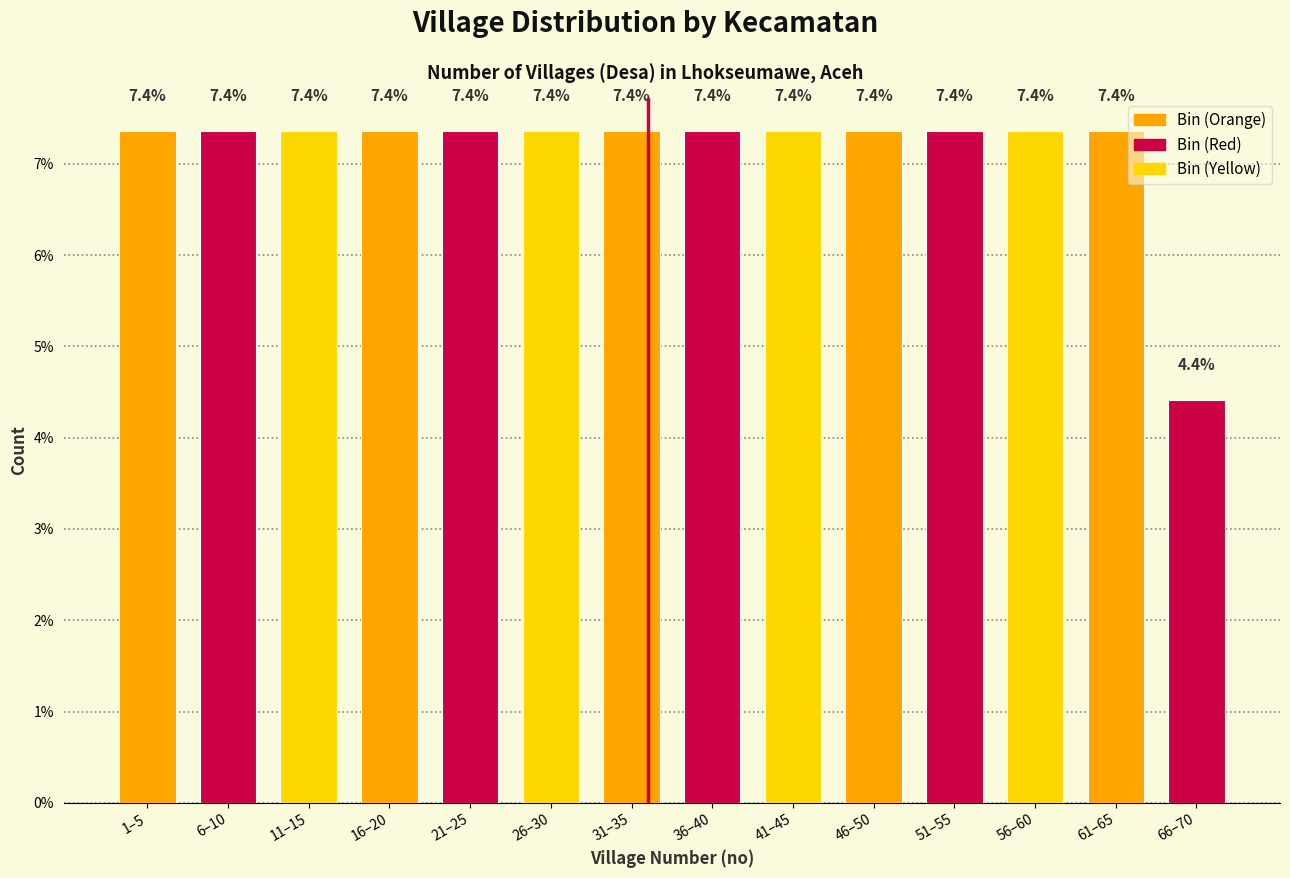

Reading right to left, extract all data points from this chart.

66–70=4.4	61–65=7.4	56–60=7.4	51–55=7.4	46–50=7.4	41–45=7.4	36–40=7.4	31–35=7.4	26–30=7.4	21–25=7.4	16–20=7.4	11–15=7.4	6–10=7.4	1–5=7.4